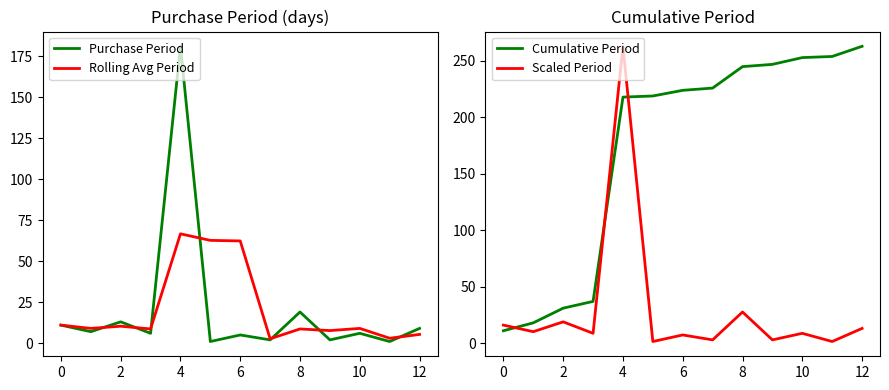

At which label is Purchase Period closest to 91?

8